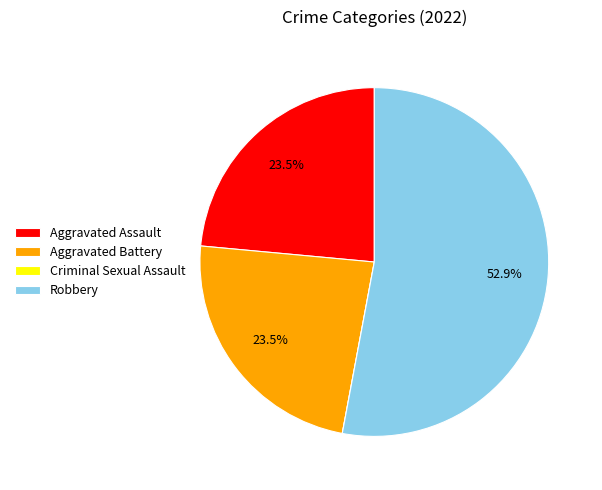

Do Aggravated Battery and Robbery together represent more than half of the pie?

Yes